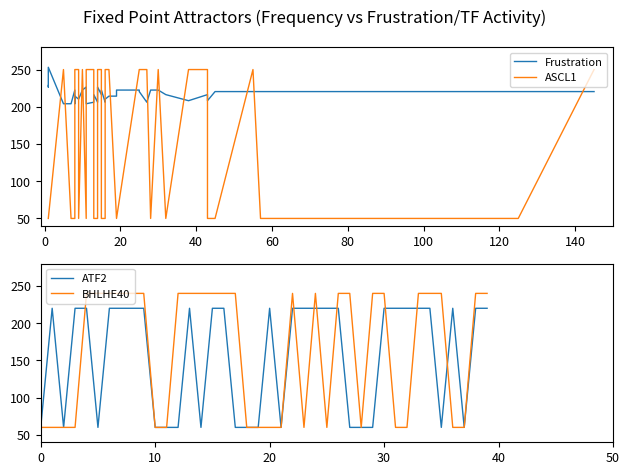

What is the average value of the BHLHE40 series?

164